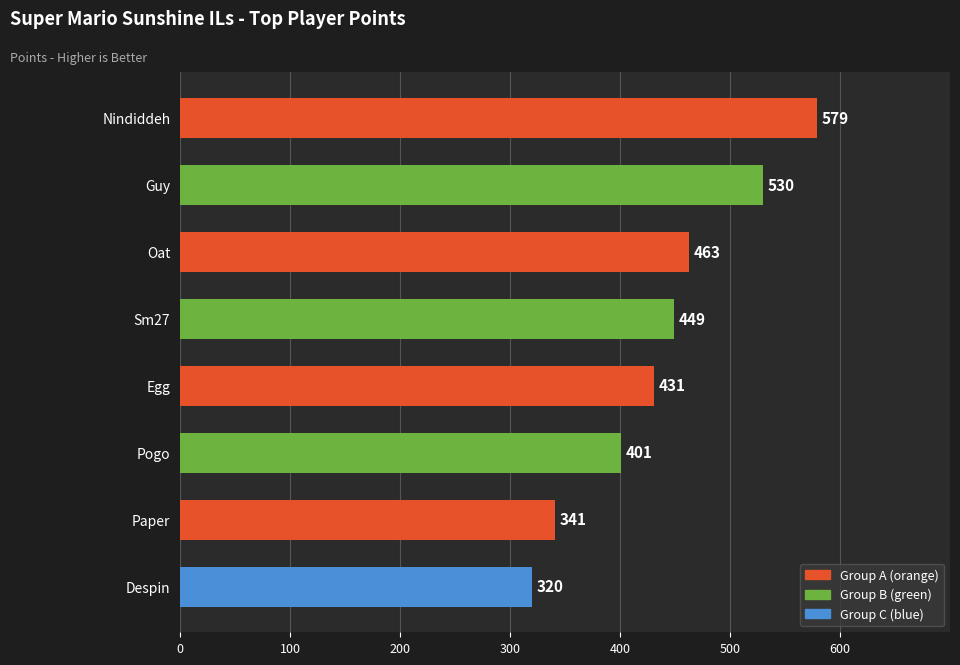

What is the smallest value displayed?

320